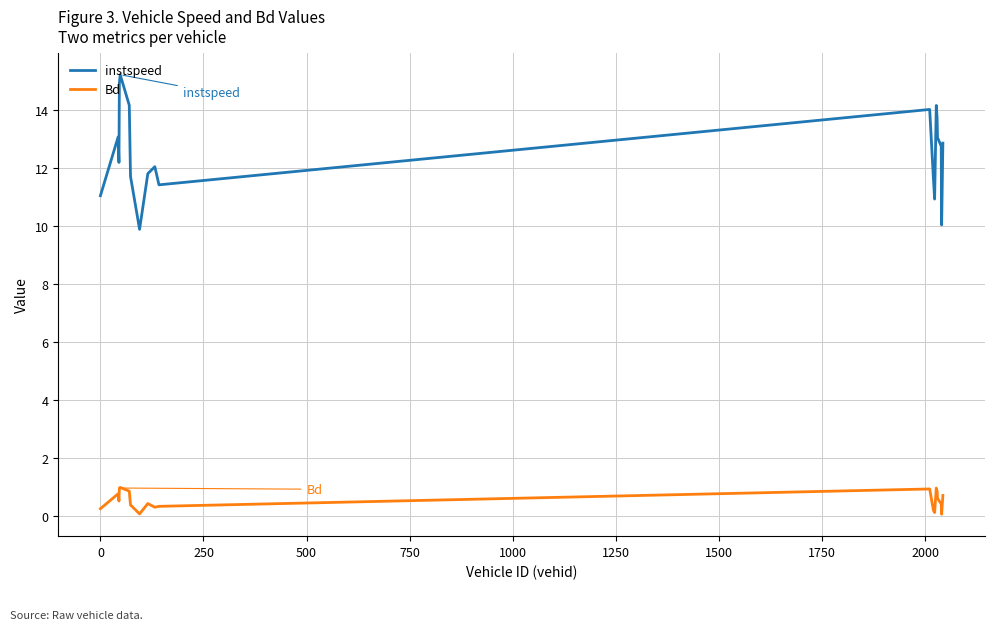

List the series in order of their overall mean, lowest first.

Bd, instspeed